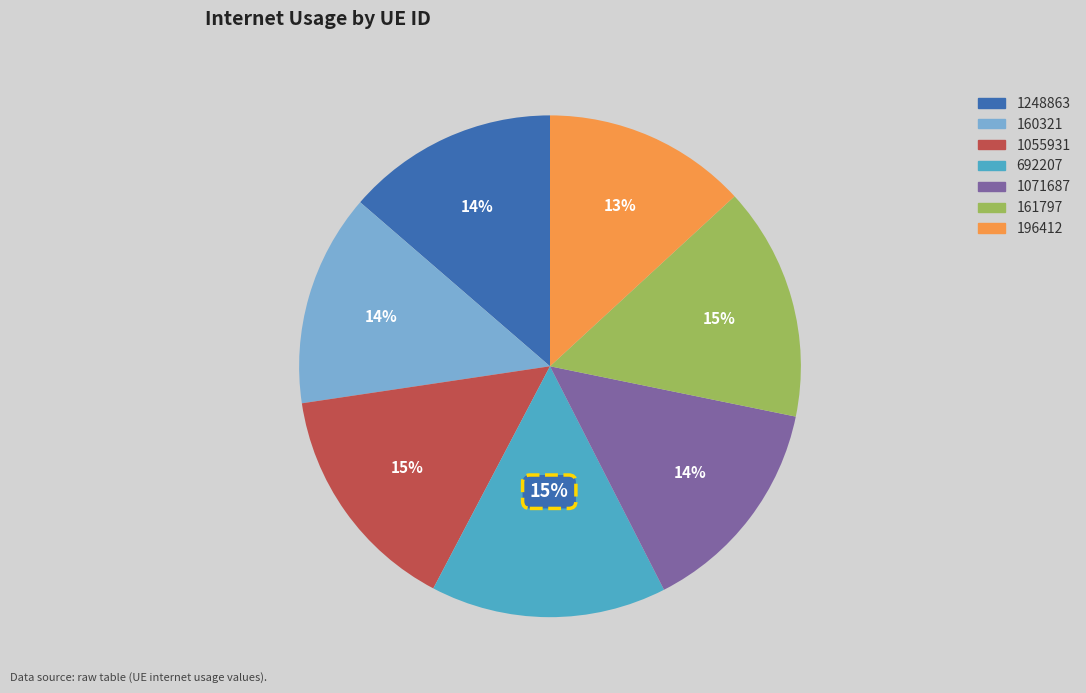

Is there any slice that represents more than half of the pie?

No